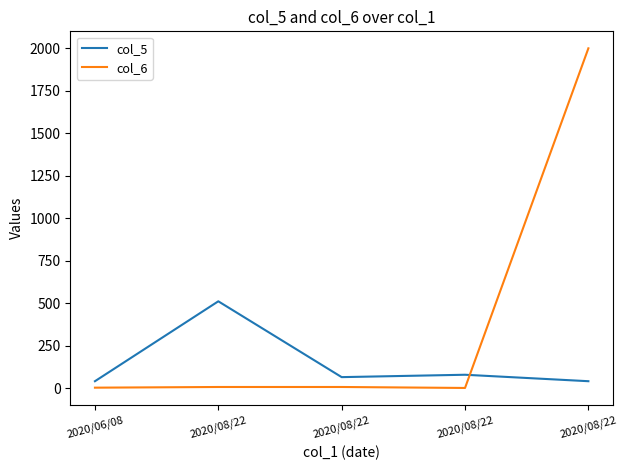

Reading right to left, what are all the values shown in this chart?

col_5: 42.0	80.0	66.0	512.0	42.0
col_6: 2000.0	2.3	8.0	8.0	4.0